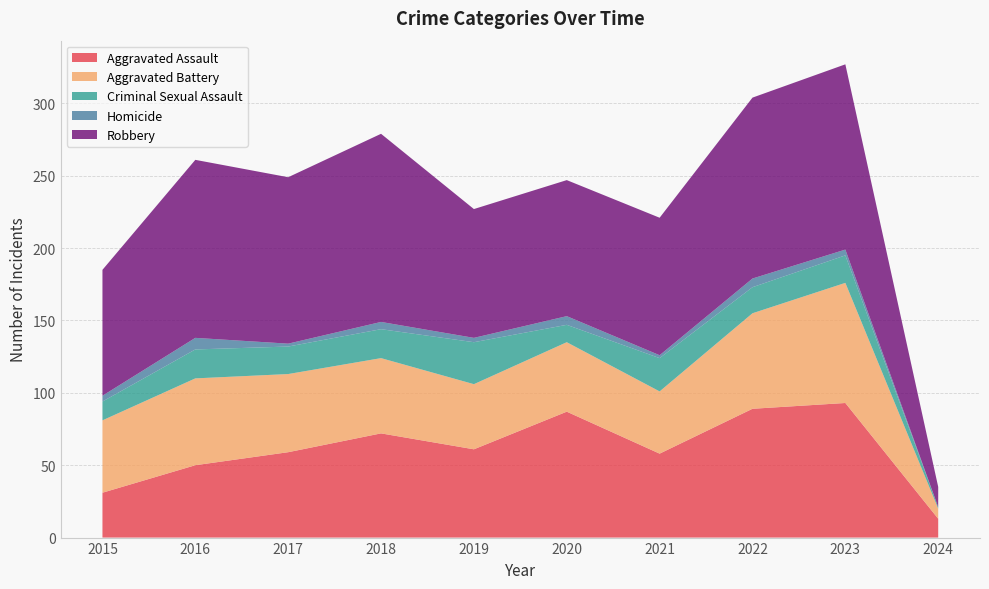

Reading left to right, transcribe all the data shown in this chart.

Aggravated Assault: 2015=31	2016=50	2017=59	2018=72	2019=61	2020=87	2021=58	2022=89	2023=93	2024=13
Aggravated Battery: 2015=50	2016=60	2017=54	2018=52	2019=45	2020=48	2021=43	2022=66	2023=83	2024=7
Criminal Sexual Assault: 2015=13	2016=20	2017=19	2018=20	2019=29	2020=12	2021=23	2022=18	2023=19	2024=1
Homicide: 2015=4	2016=8	2017=2	2018=5	2019=3	2020=6	2021=2	2022=6	2023=4	2024=0
Robbery: 2015=87	2016=123	2017=115	2018=130	2019=89	2020=94	2021=95	2022=125	2023=128	2024=14